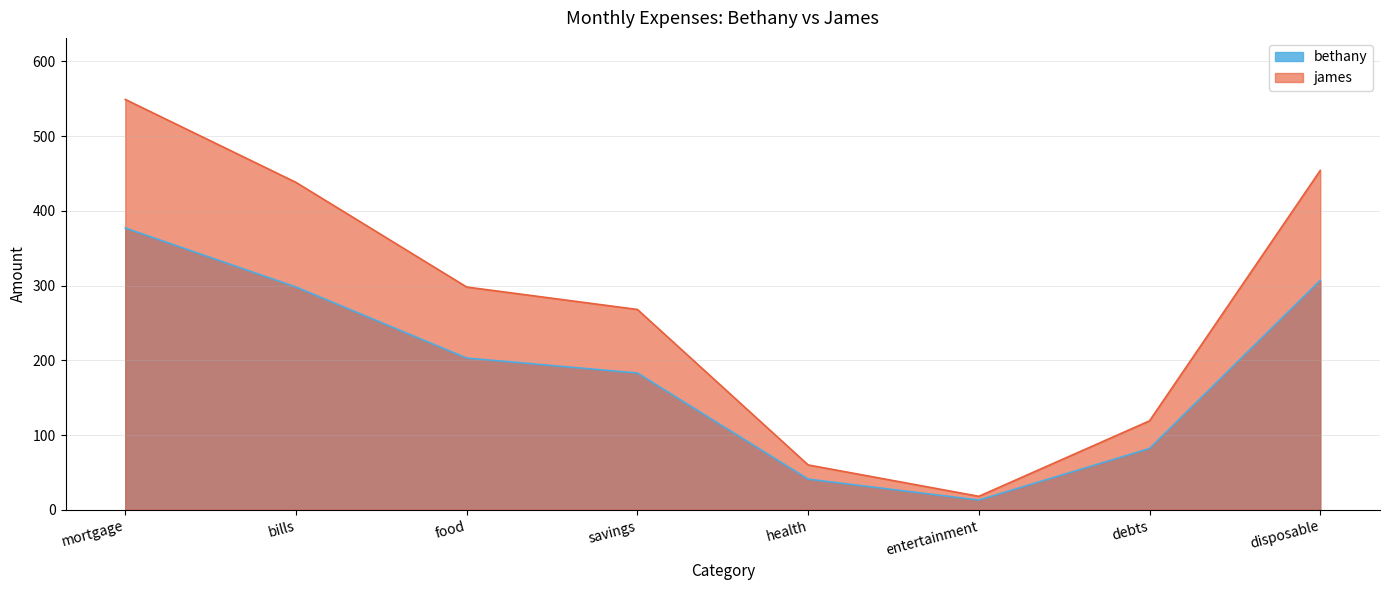

What is the sum of the james values at mortgage and debts?

668